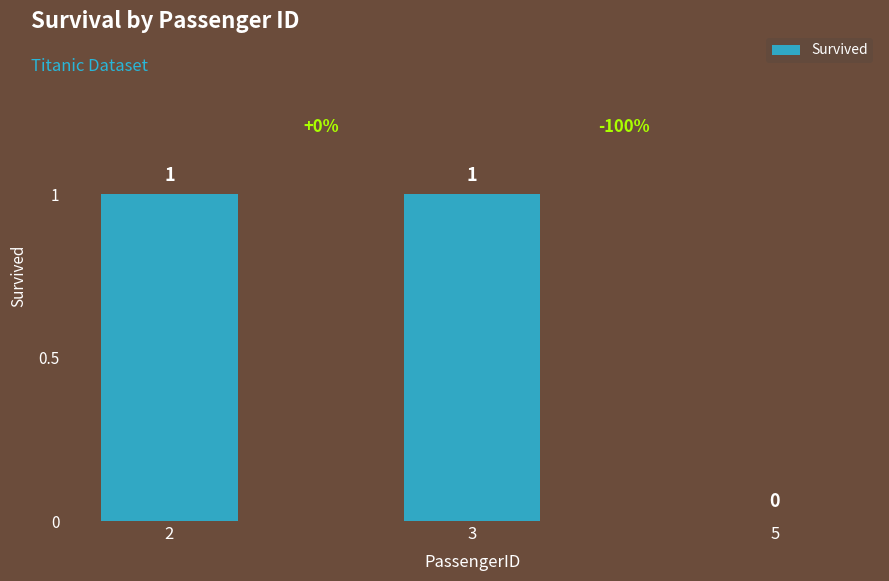

True or false: the data shows 1 at 3.

True